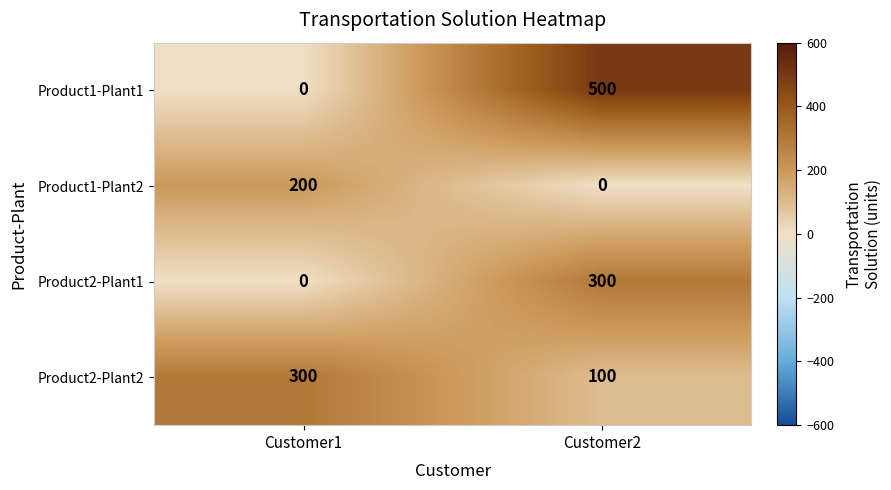

How many data points does each series have?

2